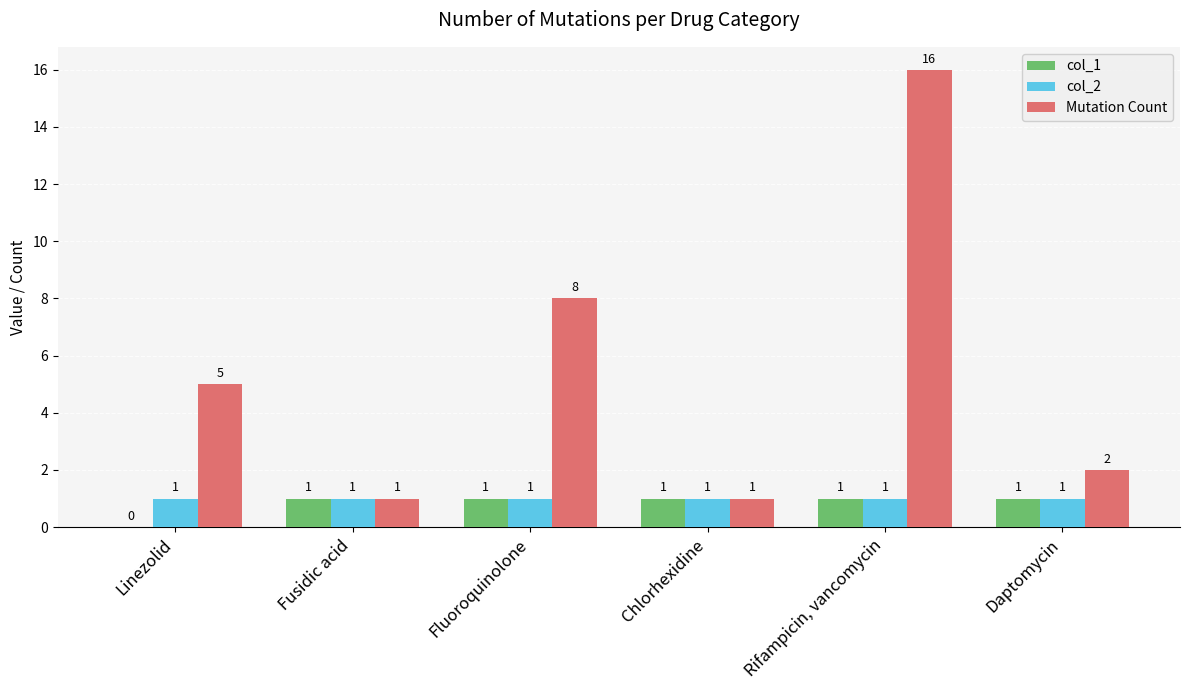

At which category is the sum across all series the highest?

Rifampicin, vancomycin